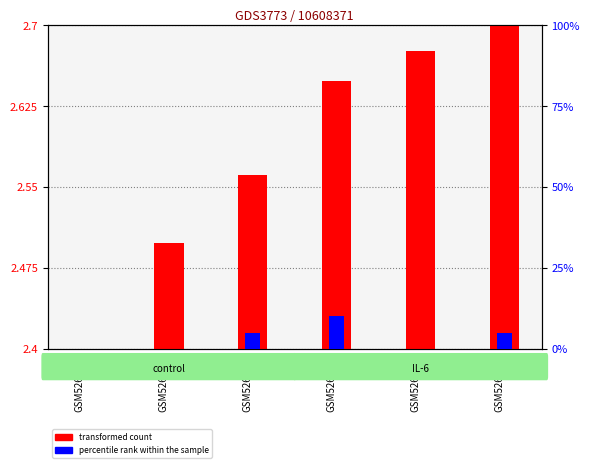

What is the difference between the highest and lowest values at GSM526602?

2.4